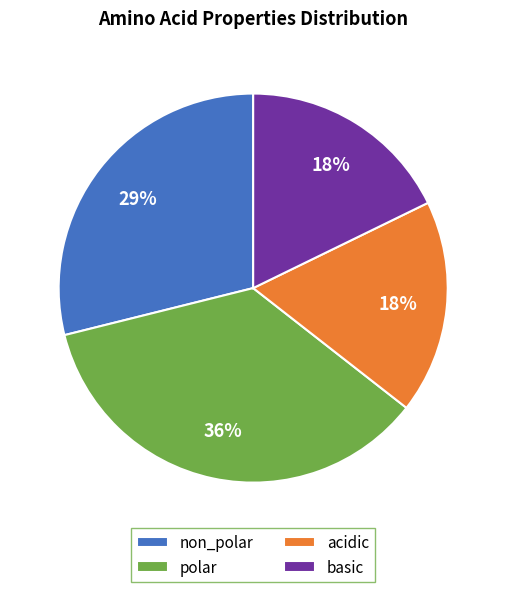

Is non_polar the majority of the pie?

No